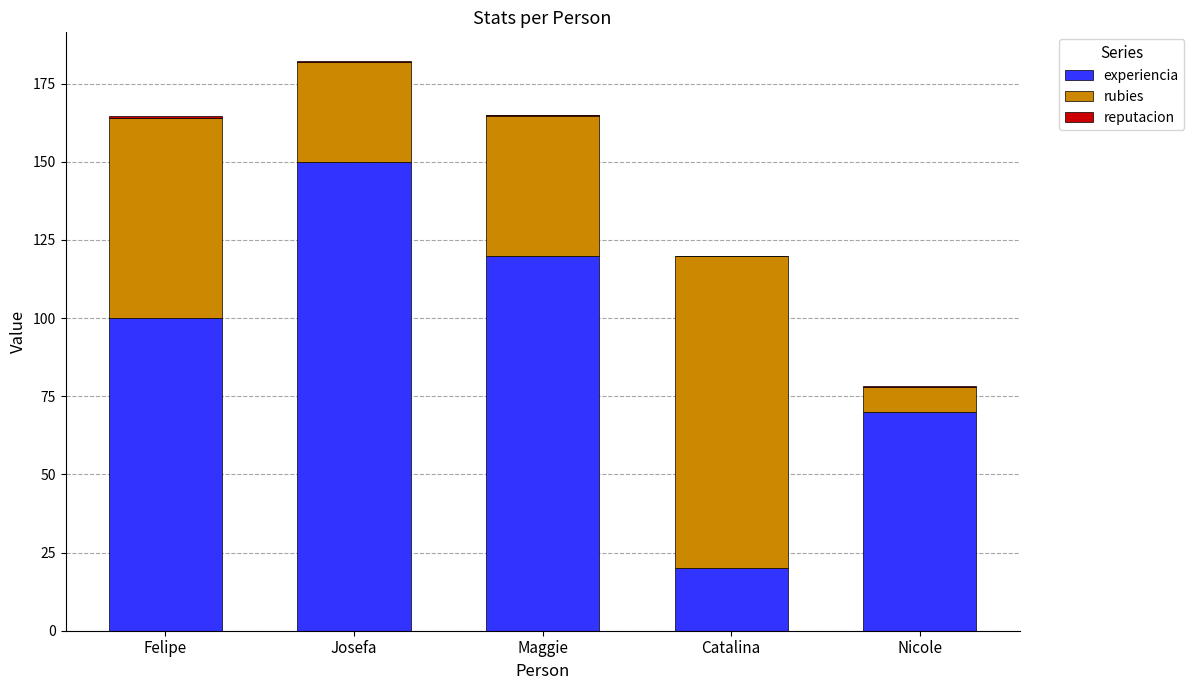

At how many categories does at least one series exceed 141?

1